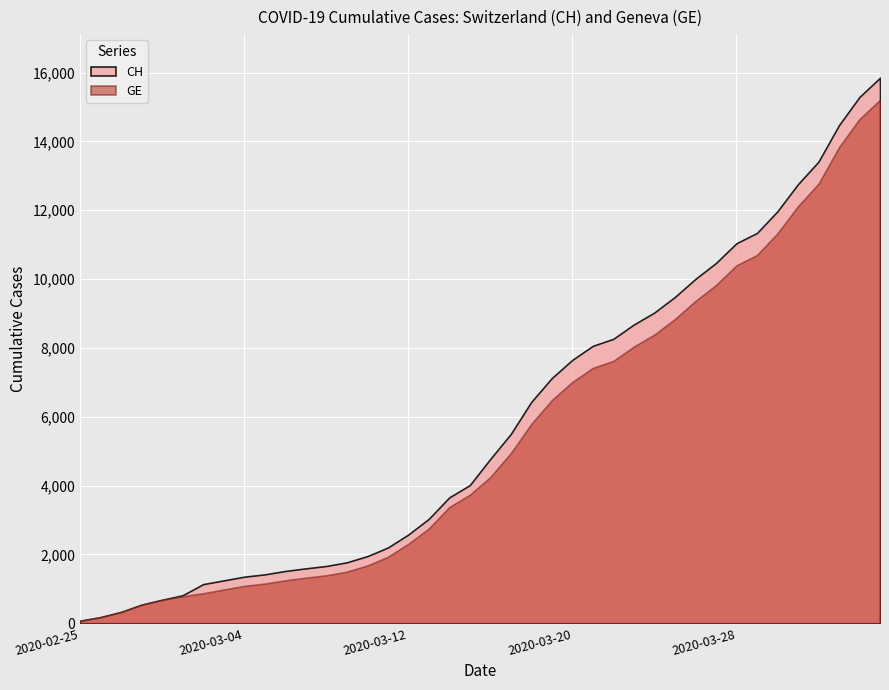

How many values in the CH series exceed 4775?

19